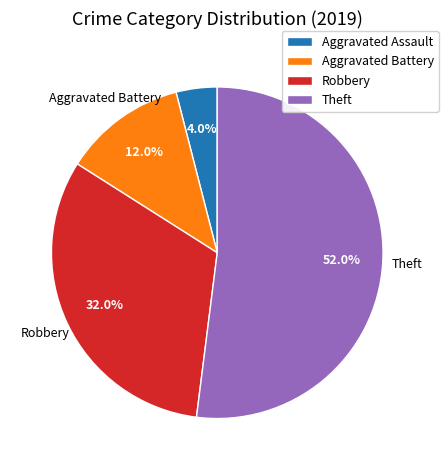

Which category accounts for the majority?

Theft